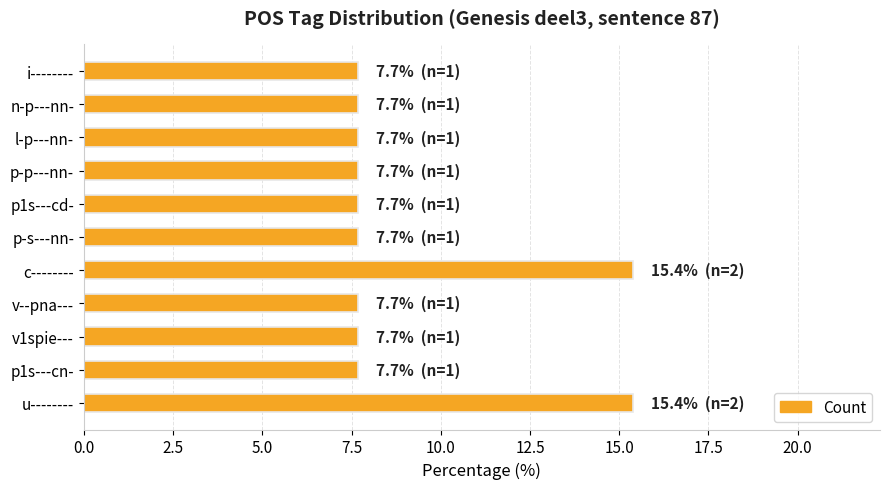

What is the ratio of the value at n-p---nn- to the value at v1spie---?

1.0